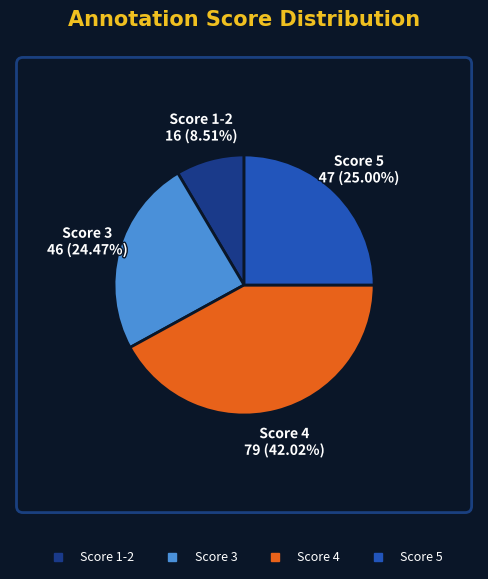

Does any single category account for the majority?

No